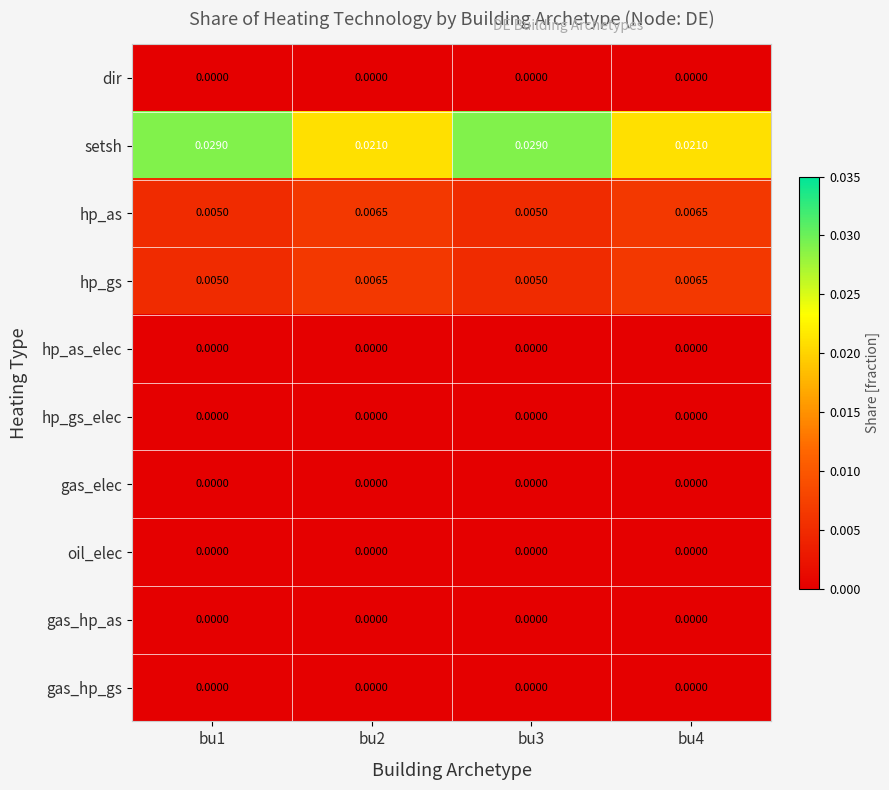

Which series has the largest range (max minus min)?

setsh